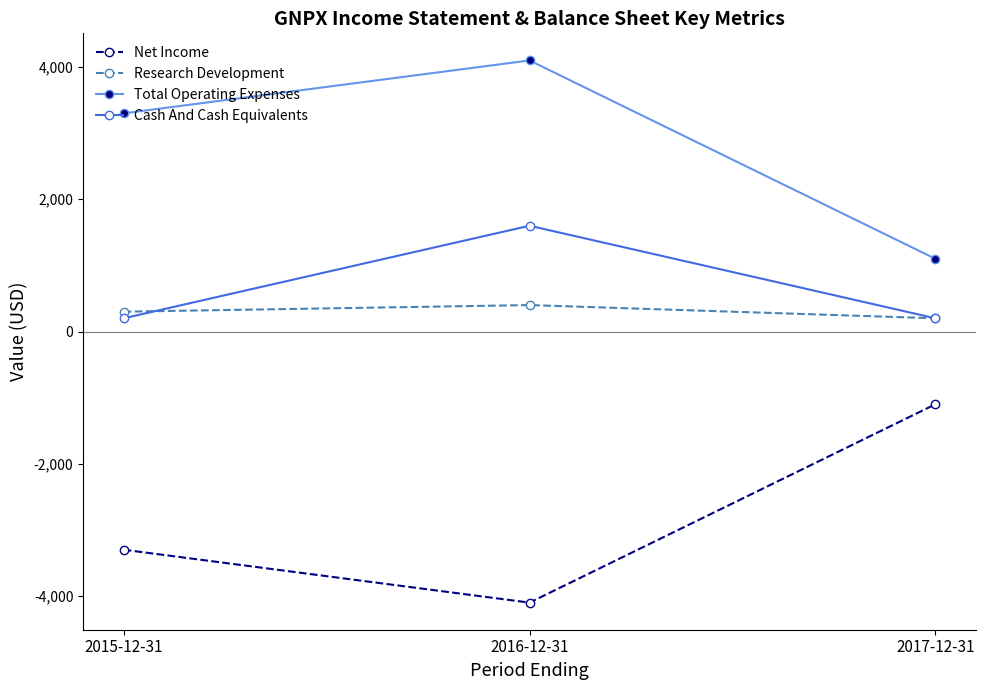

At which label does Total Operating Expenses reach its minimum?

2017-12-31